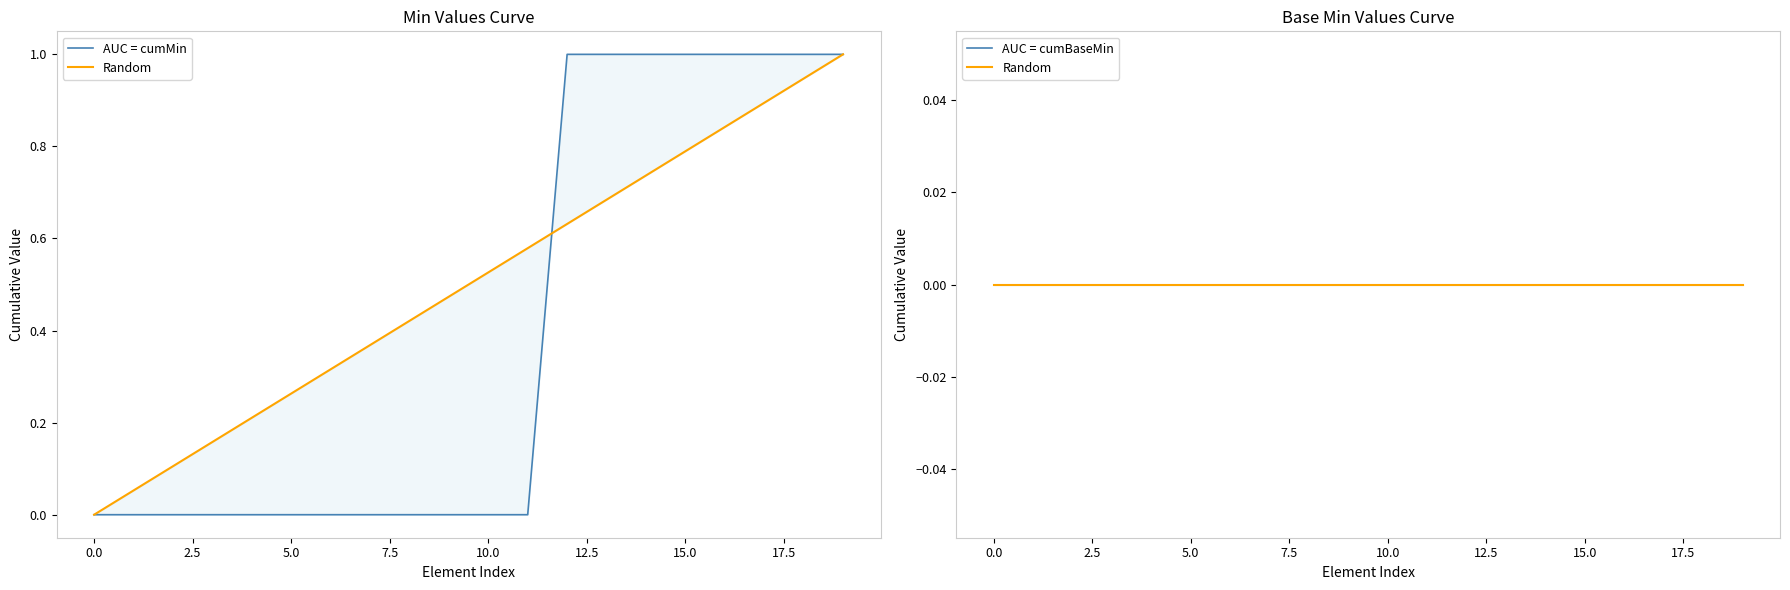

What is the label of the 7th point from the right?

13